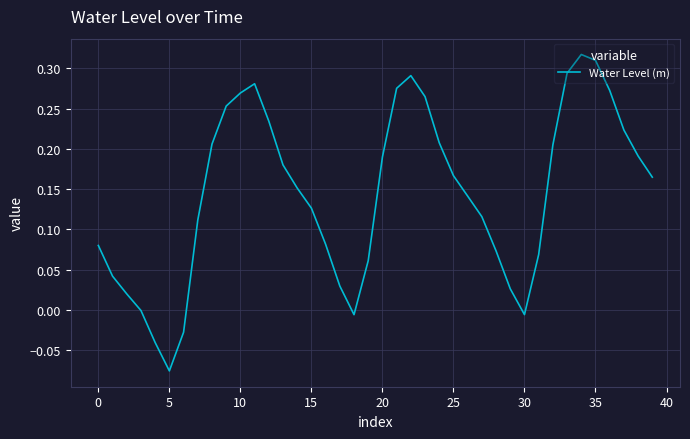

What is the difference between the maximum and minimum values?

0.4